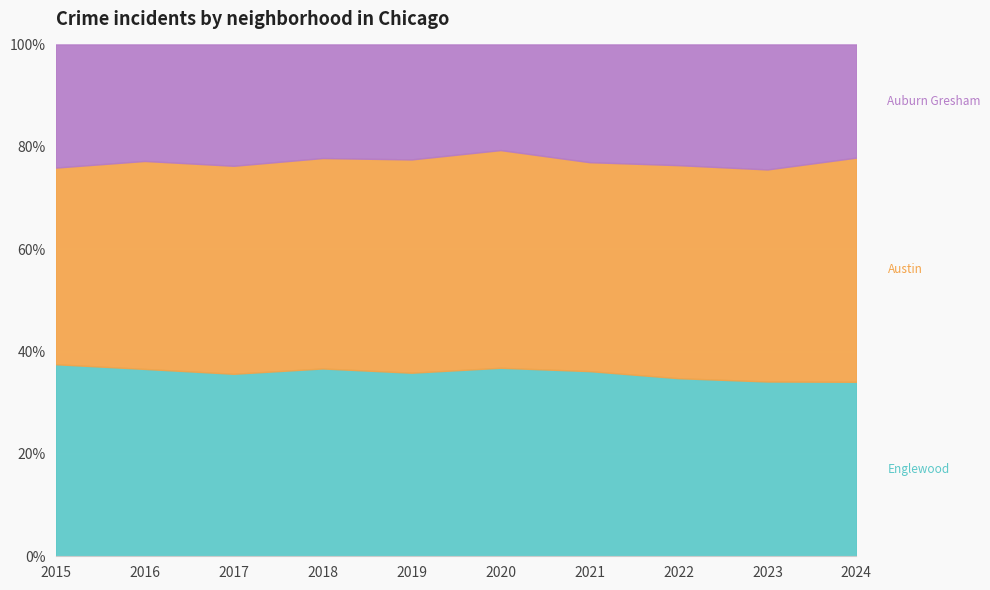

What is the value of the Auburn Gresham point at the 1st from the left?

2987